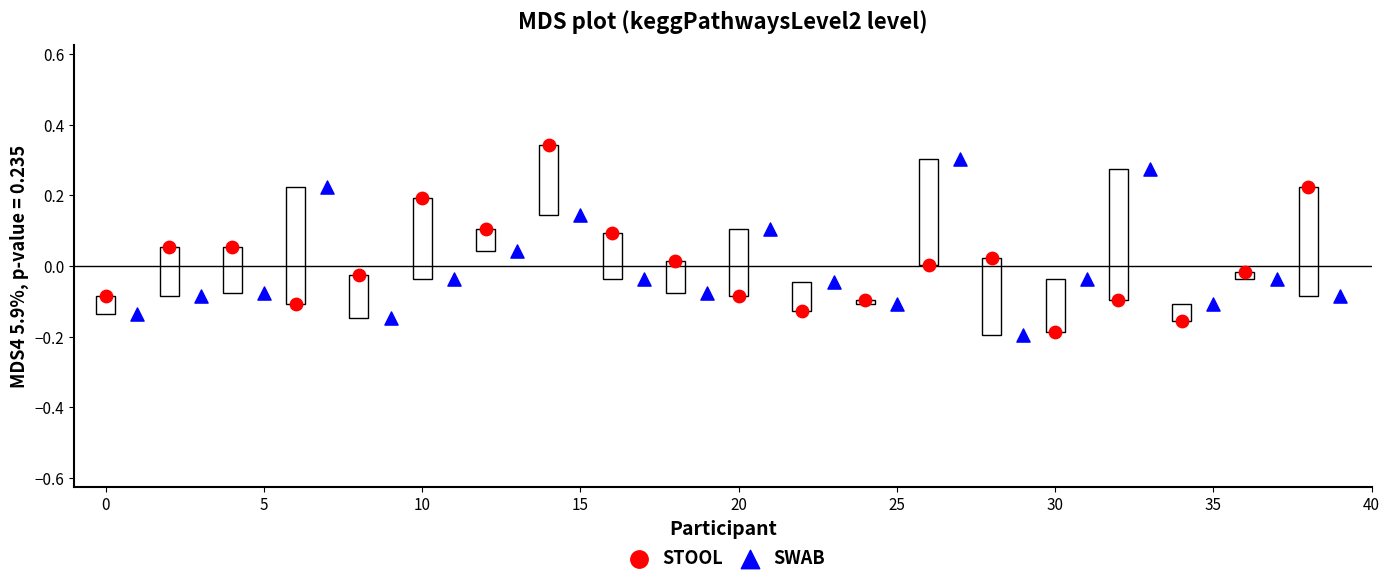

Which series contains the highest Y value?

STOOL